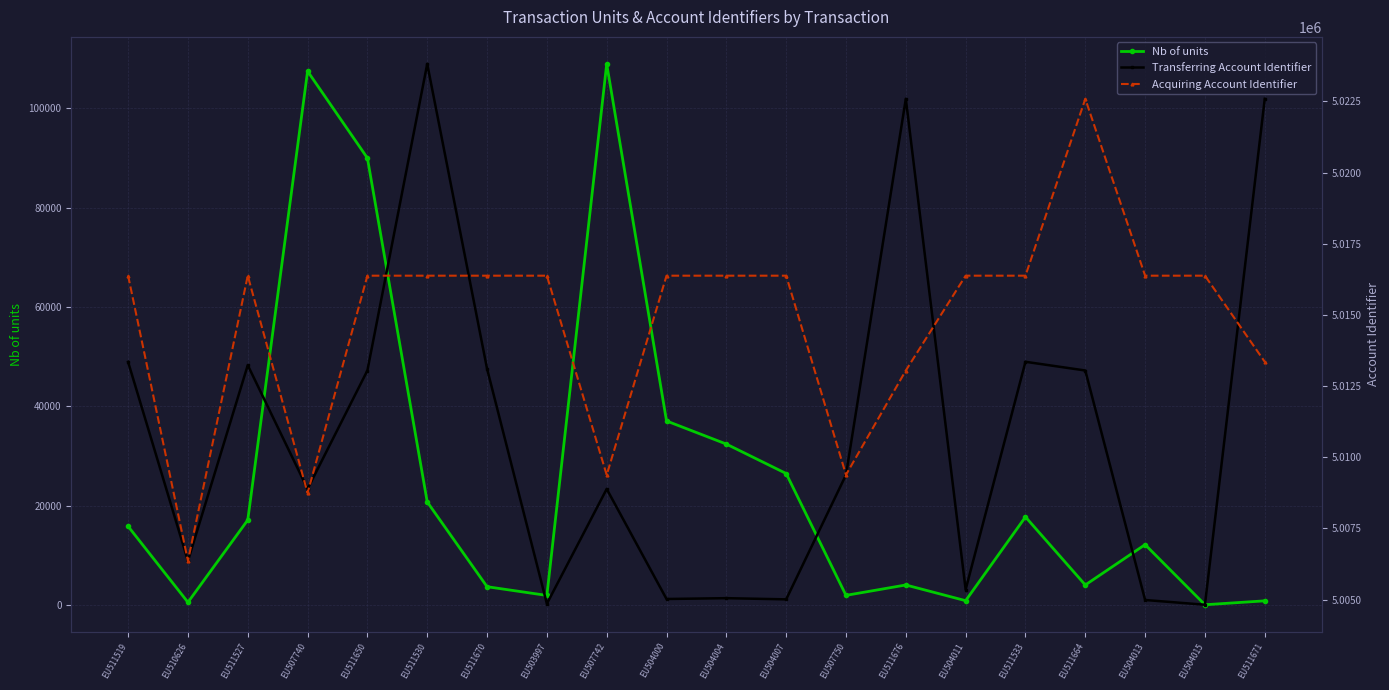

Which series has the largest total across all categories?

Acquiring Account Identifier